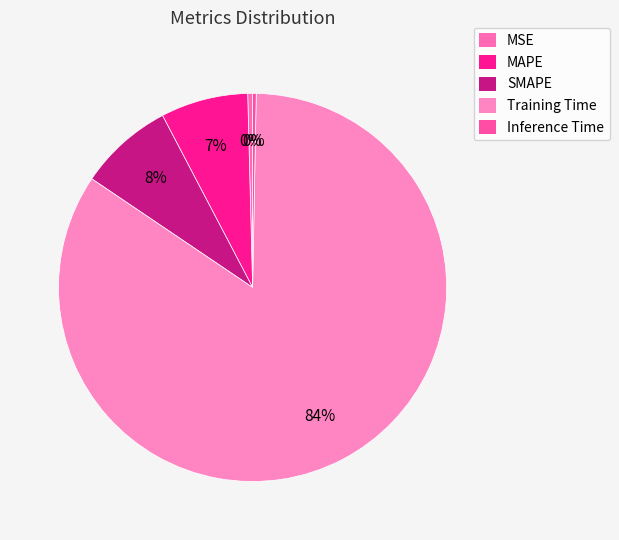

Count the number of slices in the pie.

5